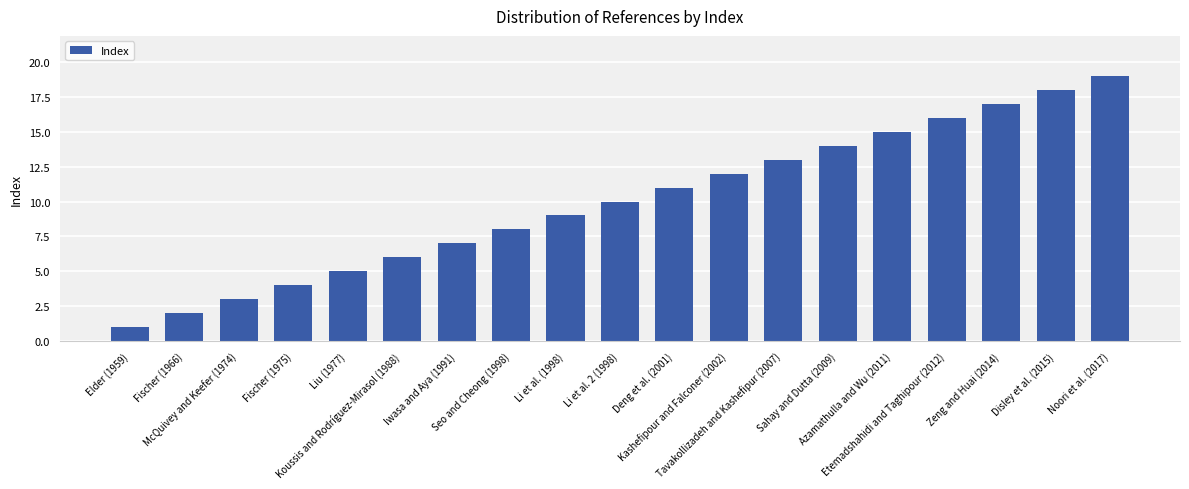

Reading left to right, extract all data points from this chart.

Elder (1959)=1	Fischer (1966)=2	McQuivey and Keefer (1974)=3	Fischer (1975)=4	Liu (1977)=5	Koussis and Rodríguez-Mirasol (1988)=6	Iwasa and Aya (1991)=7	Seo and Cheong (1998)=8	Li et al. (1998)=9	Li et al. 2 (1998)=10	Deng et al. (2001)=11	Kashefipour and Falconer (2002)=12	Tavakollizadeh and Kashefipur (2007)=13	Sahay and Dutta (2009)=14	Azamathulla and Wu (2011)=15	Etemadshahidi and Taghipour (2012)=16	Zeng and Huai (2014)=17	Disley et al. (2015)=18	Noori et al. (2017)=19